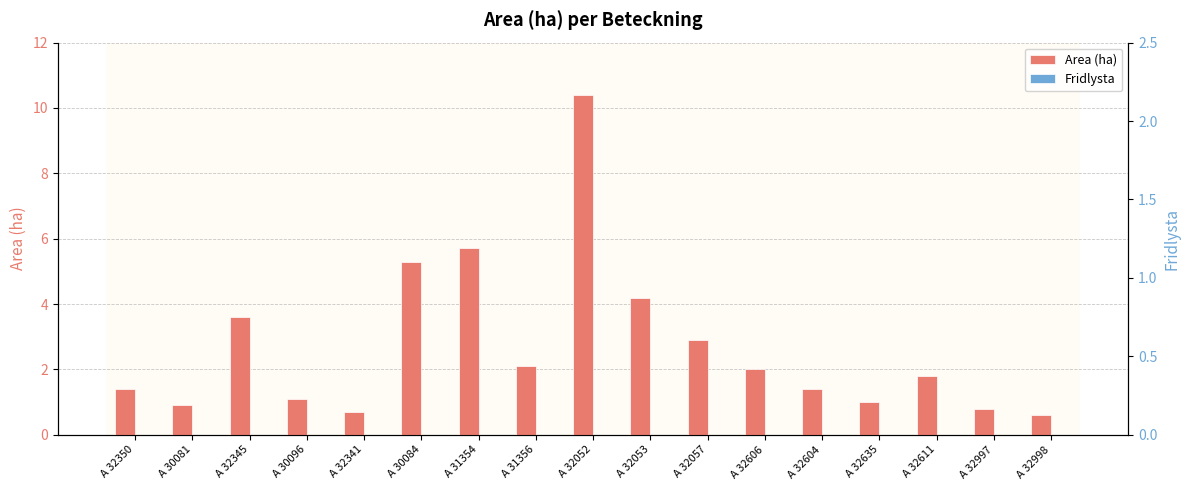

Reading left to right, what are all the values shown in this chart?

Area (ha): A 32350=1.4	A 30081=0.9	A 32345=3.6	A 30096=1.1	A 32341=0.7	A 30084=5.3	A 31354=5.7	A 31356=2.1	A 32052=10.4	A 32053=4.2	A 32057=2.9	A 32606=2.0	A 32604=1.4	A 32635=1.0	A 32611=1.8	A 32997=0.8	A 32998=0.6
Fridlysta: A 32350=0.0	A 30081=0.0	A 32345=0.0	A 30096=0.0	A 32341=0.0	A 30084=0.0	A 31354=0.0	A 31356=0.0	A 32052=0.0	A 32053=0.0	A 32057=0.0	A 32606=0.0	A 32604=0.0	A 32635=0.0	A 32611=0.0	A 32997=0.0	A 32998=0.0